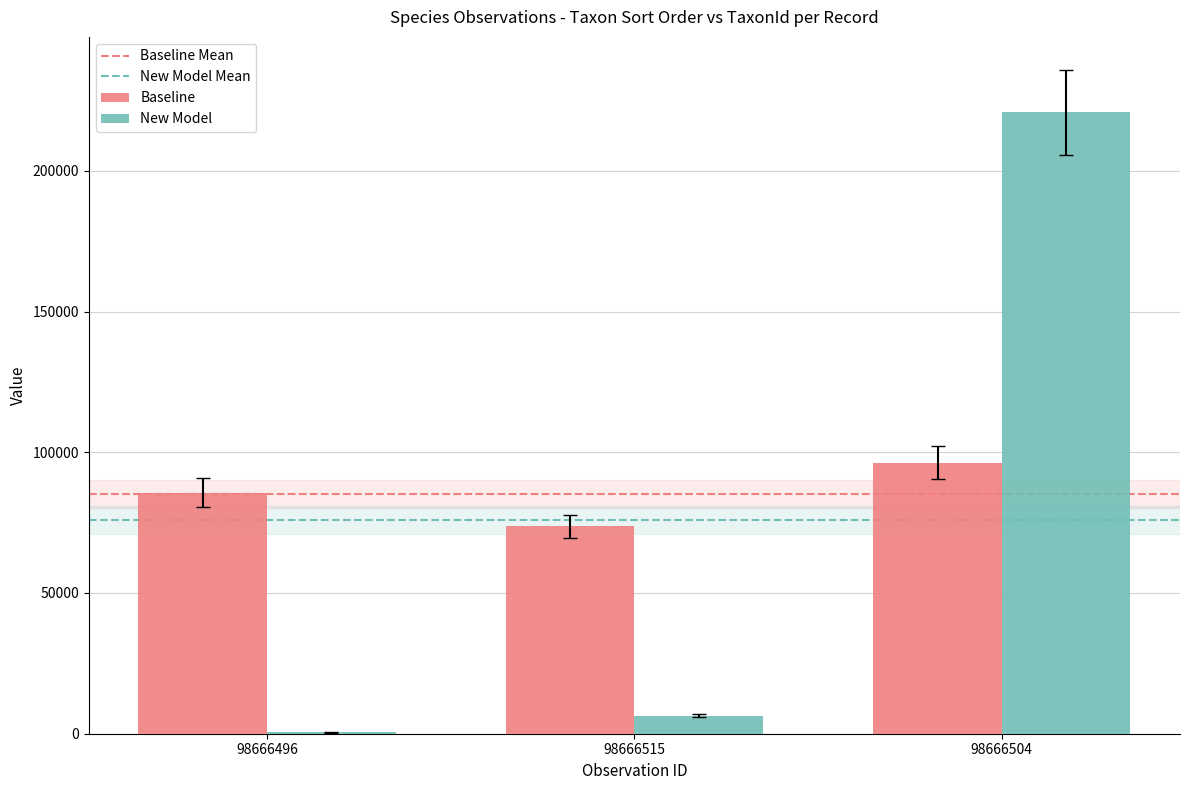

Reading left to right, list all the values displayed in this chart.

Baseline: 98666496=85703	98666515=73678	98666504=96334
New Model: 98666496=510	98666515=6439	98666504=220787